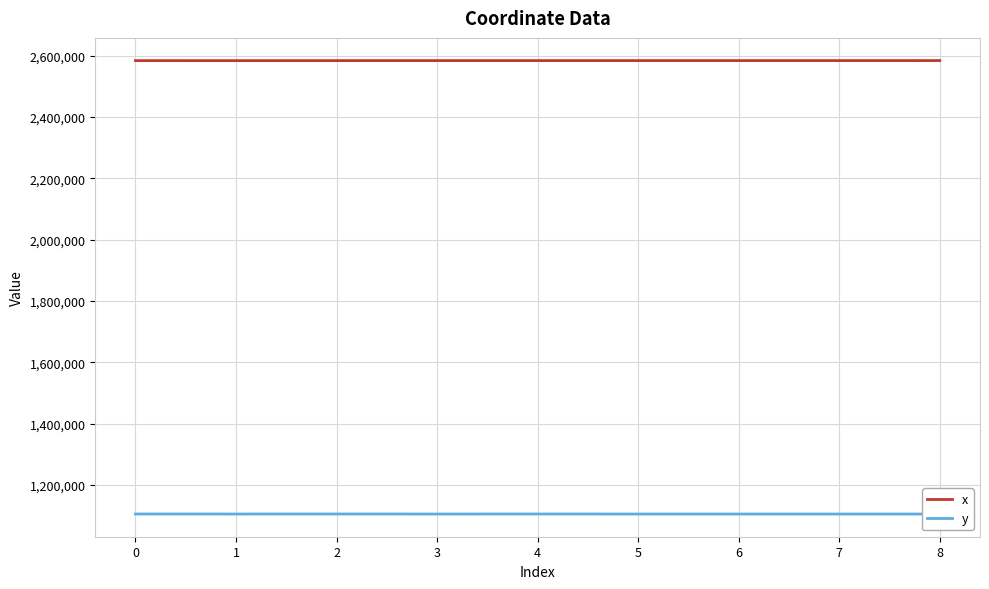

What is the spread (max minus min) of values at 3?

1478136.3